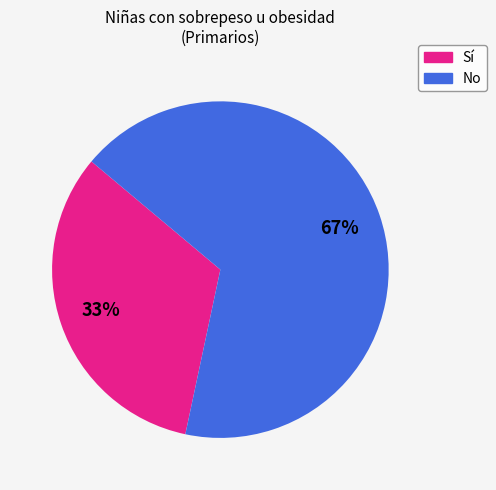

Count the number of slices in the pie.

2